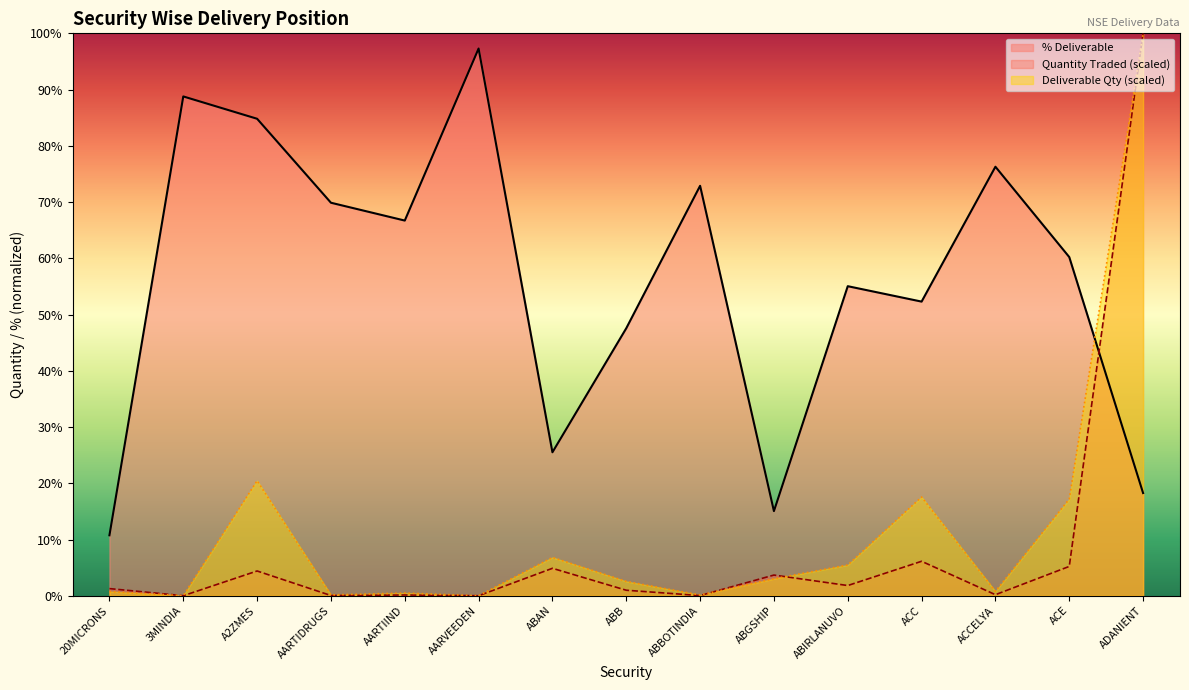

True or false: Quantity Traded has more than 1 points higher than both neighbors.

True